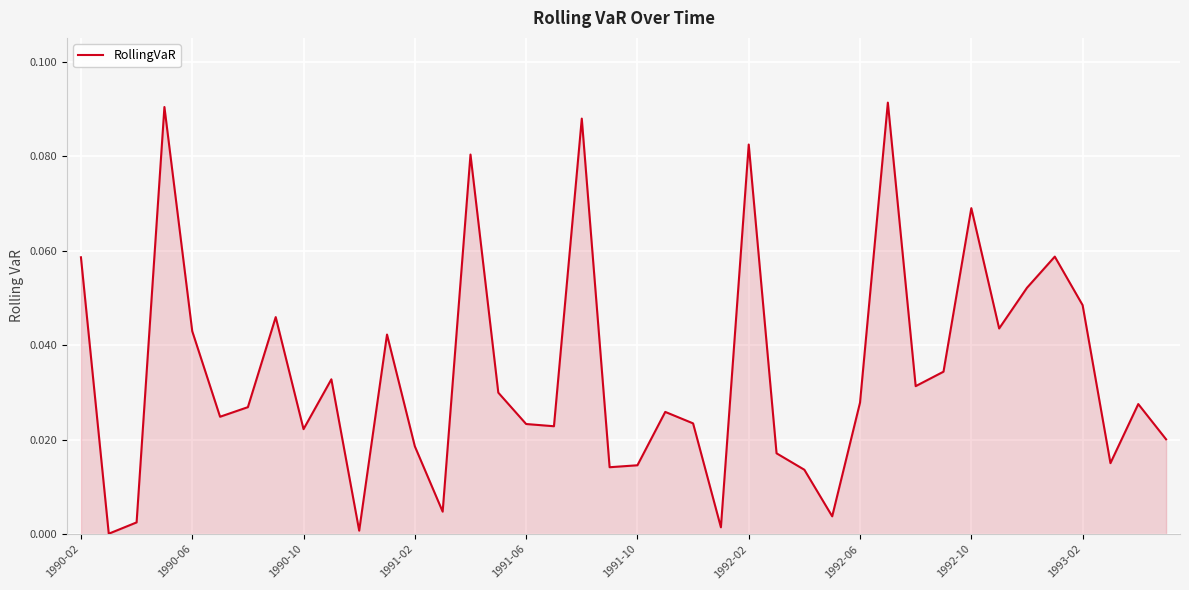

Count the number of data series in this chart.

1